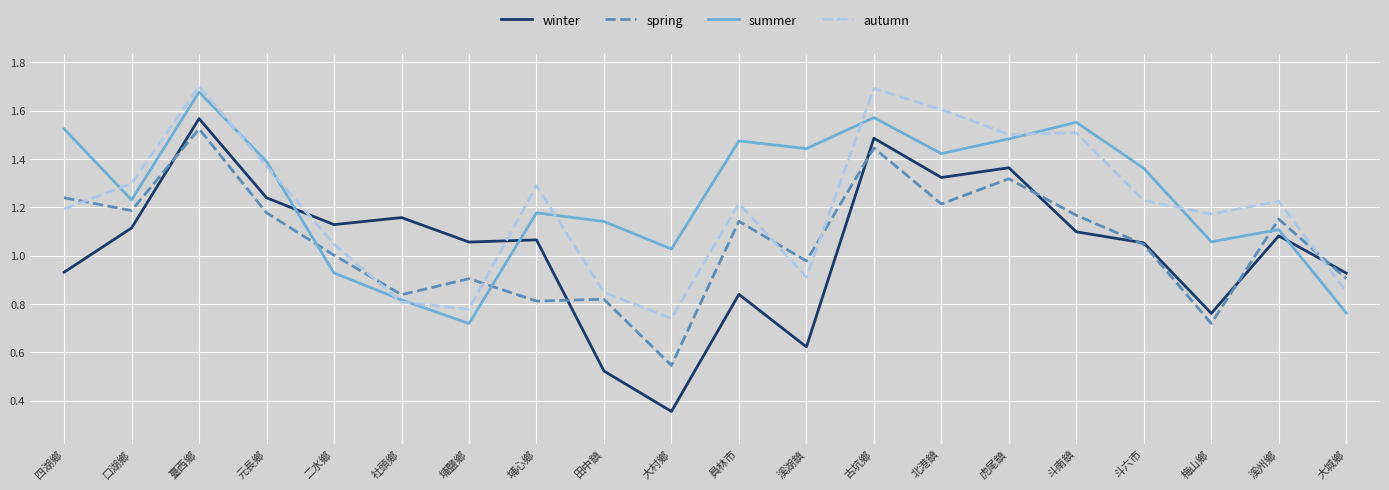

What position from the left is 二水鄉?

5